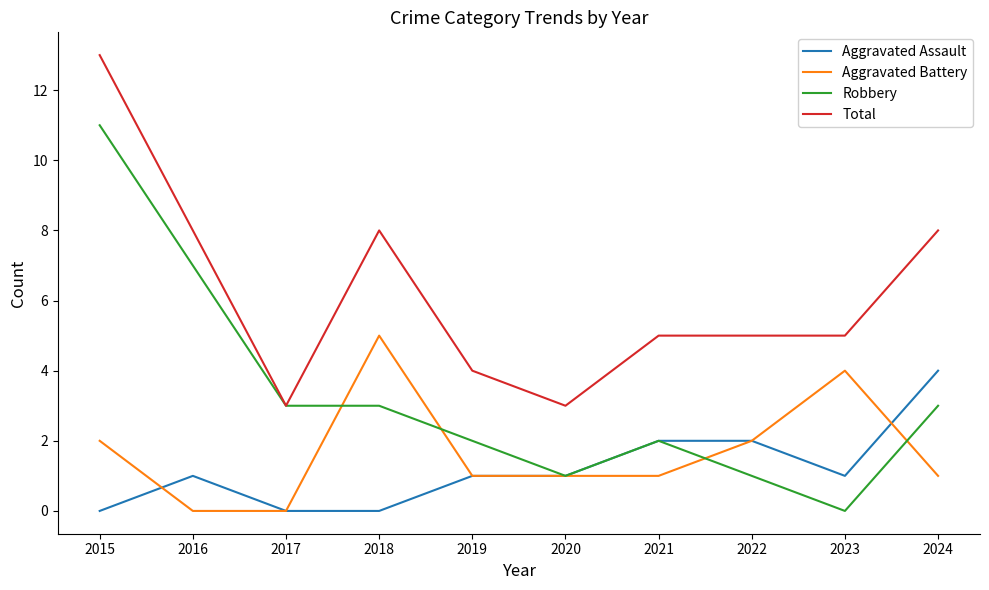

Which series has the largest range (max minus min)?

Robbery